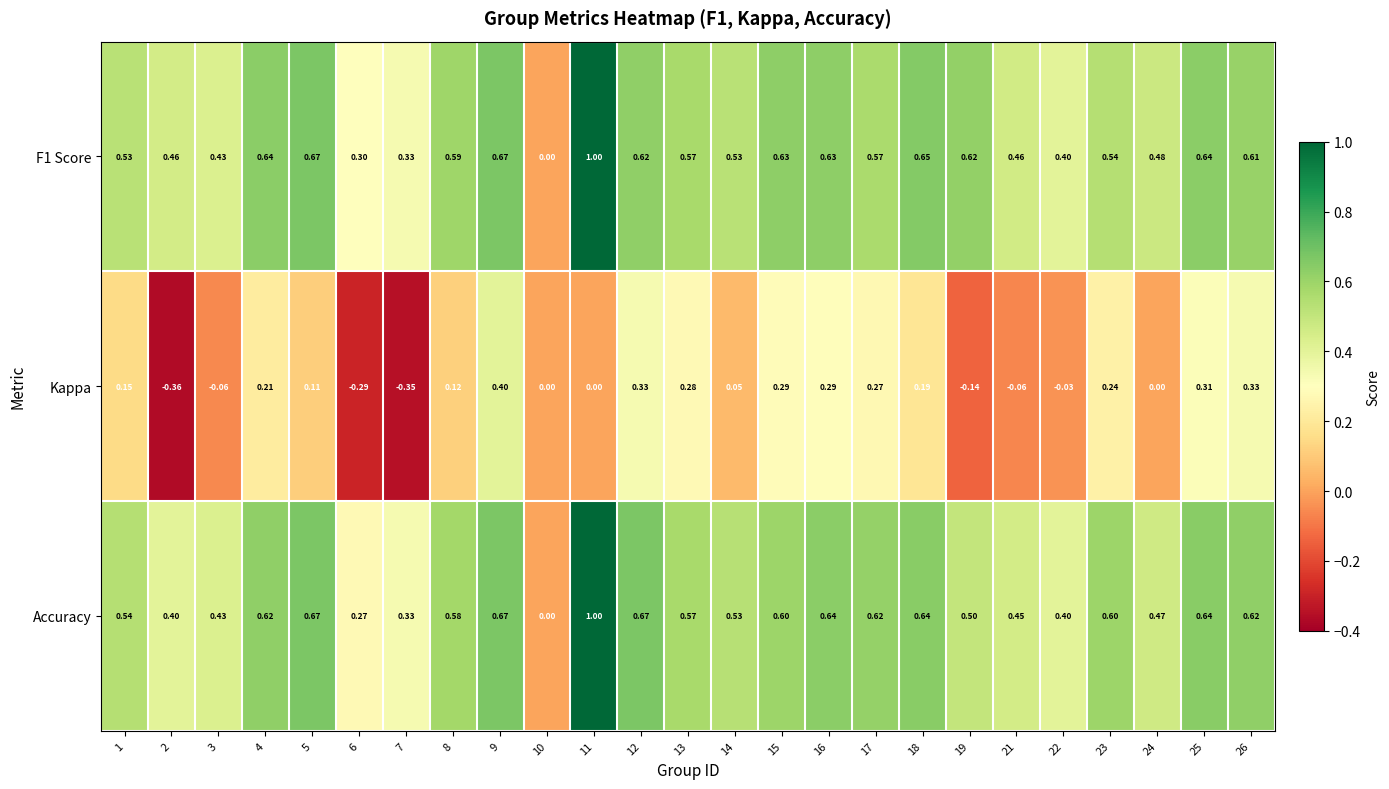

Which series changed the most between 19 and 26?

Kappa